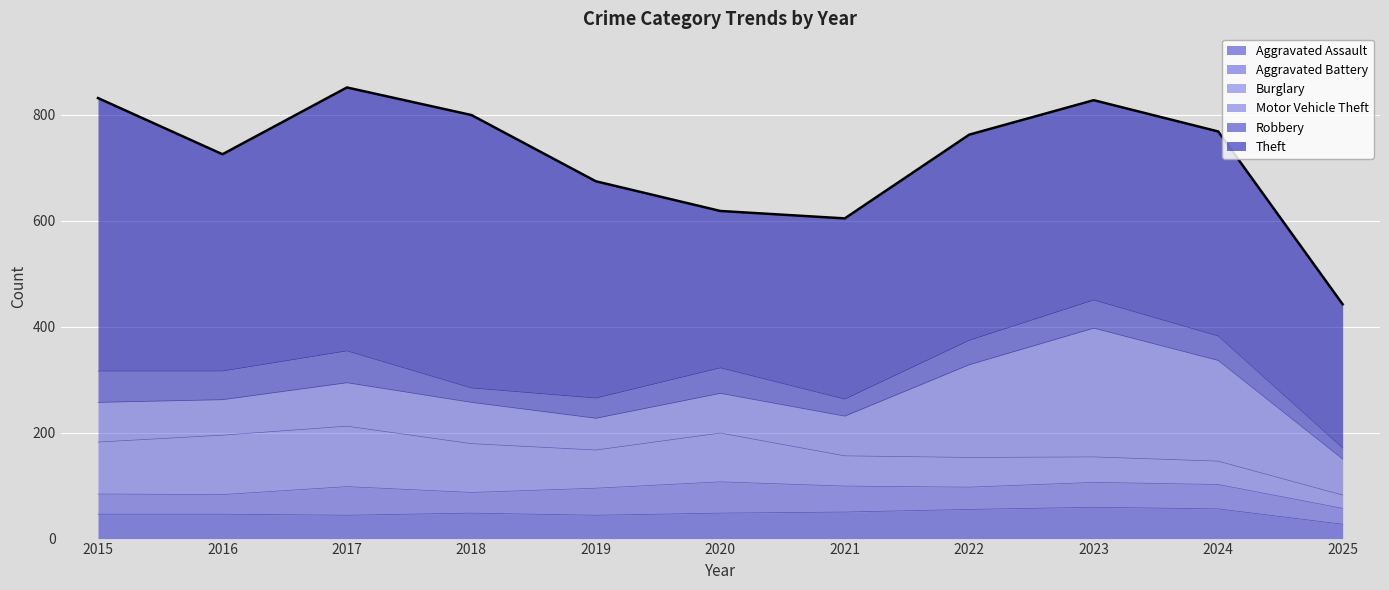

How many times do Aggravated Assault and Robbery cross each other?

1